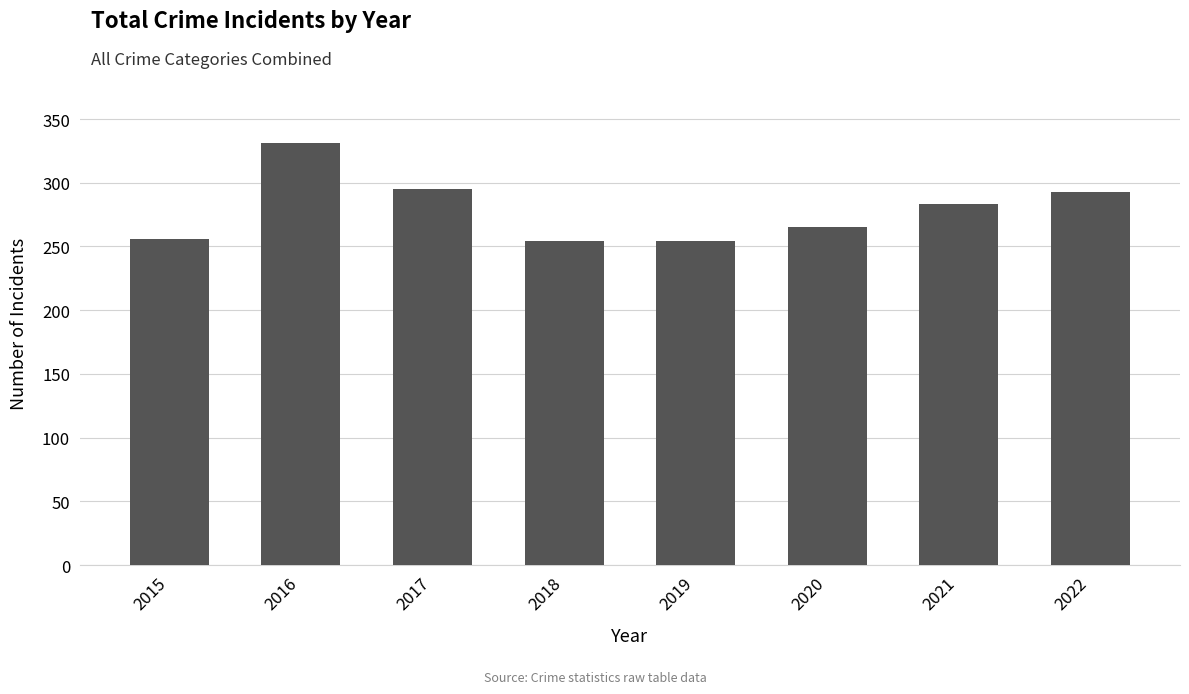

How many bars are there in total?

8